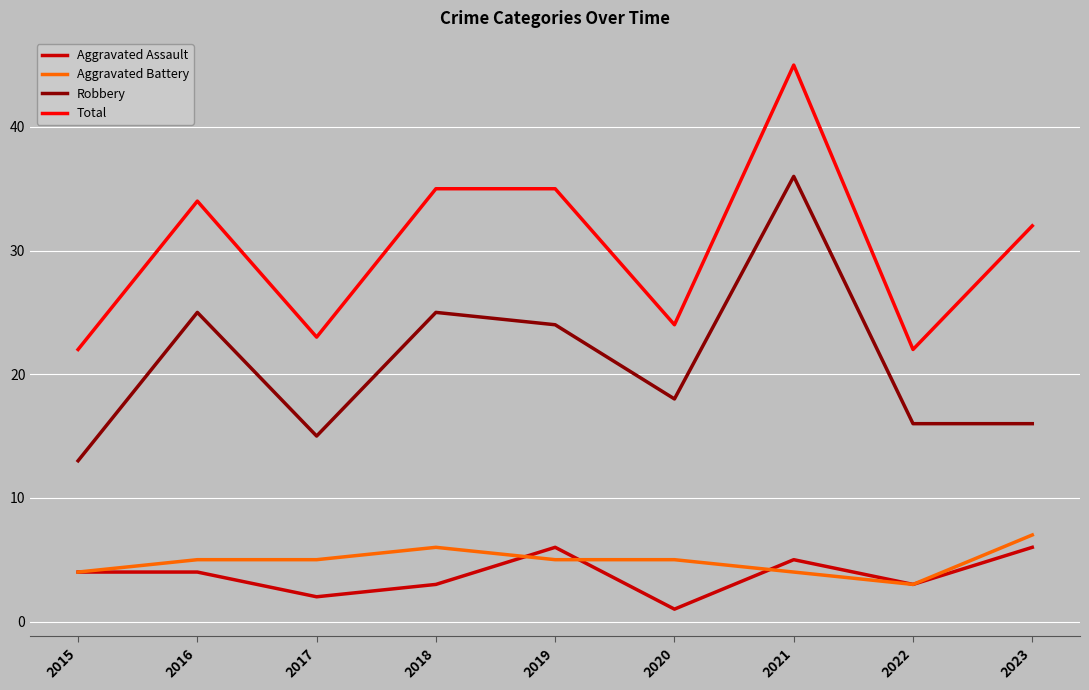

Reading right to left, what are all the values shown in this chart?

Aggravated Assault: 2023=6	2022=3	2021=5	2020=1	2019=6	2018=3	2017=2	2016=4	2015=4
Aggravated Battery: 2023=7	2022=3	2021=4	2020=5	2019=5	2018=6	2017=5	2016=5	2015=4
Robbery: 2023=16	2022=16	2021=36	2020=18	2019=24	2018=25	2017=15	2016=25	2015=13
Total: 2023=32	2022=22	2021=45	2020=24	2019=35	2018=35	2017=23	2016=34	2015=22